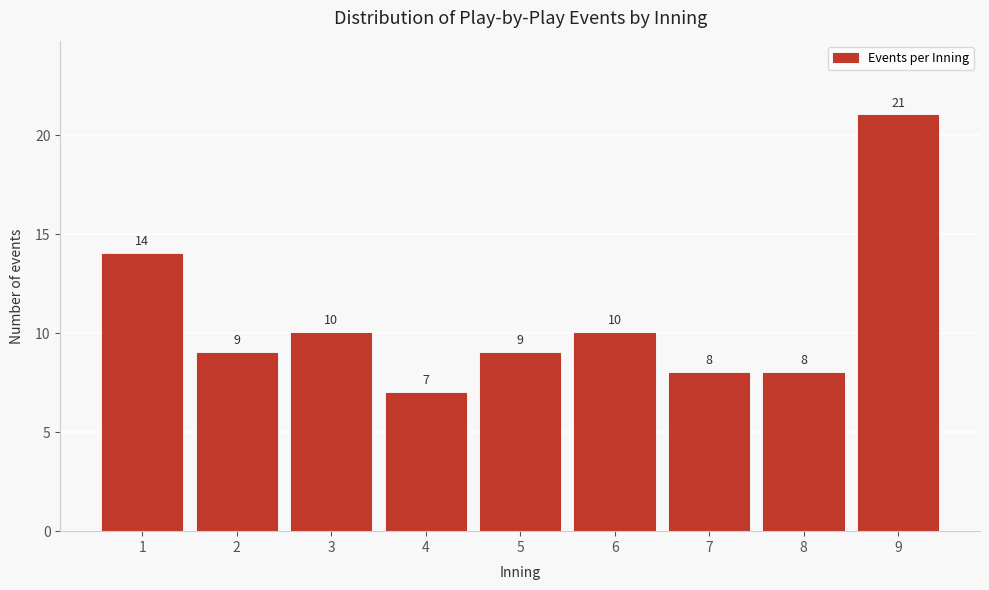

Reading left to right, list all the values displayed in this chart.

14	9	10	7	9	10	8	8	21